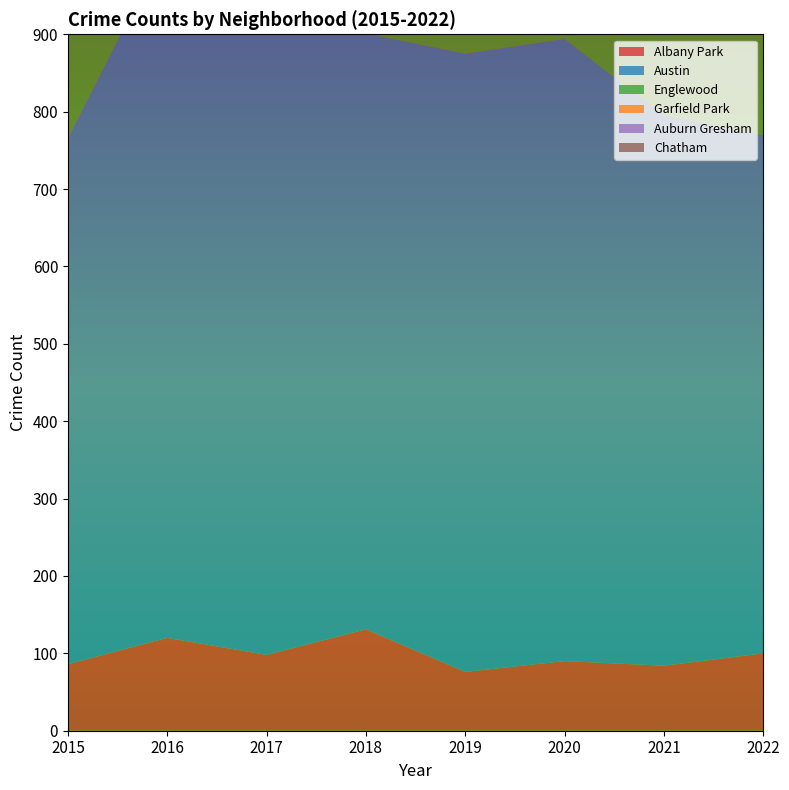

Reading right to left, transcribe all the data shown in this chart.

Albany Park: 2022=100	2021=84	2020=90	2019=76	2018=131	2017=98	2016=120	2015=86
Austin: 2022=670	2021=711	2020=804	2019=799	2018=770	2017=850	2016=898	2015=680
Englewood: 2022=702	2021=721	2020=749	2019=655	2018=691	2017=762	2016=842	2015=689
Garfield Park: 2022=492	2021=521	2020=574	2019=552	2018=613	2017=586	2016=602	2015=518
Auburn Gresham: 2022=361	2021=335	2020=292	2019=344	2018=382	2017=431	2016=431	2015=349
Chatham: 2022=293	2021=279	2020=275	2019=292	2018=267	2017=288	2016=274	2015=244